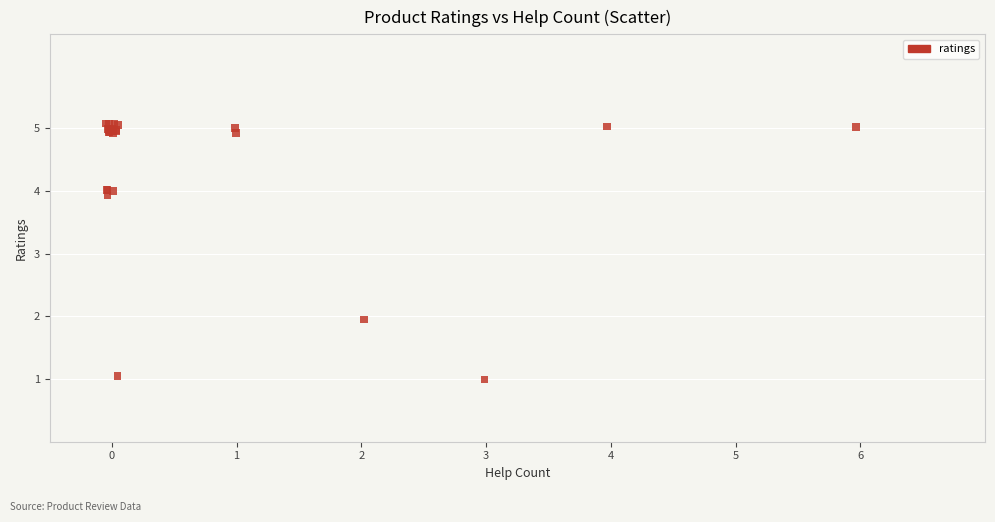

What Y value in the scatter plot is closest to 3?

3.9